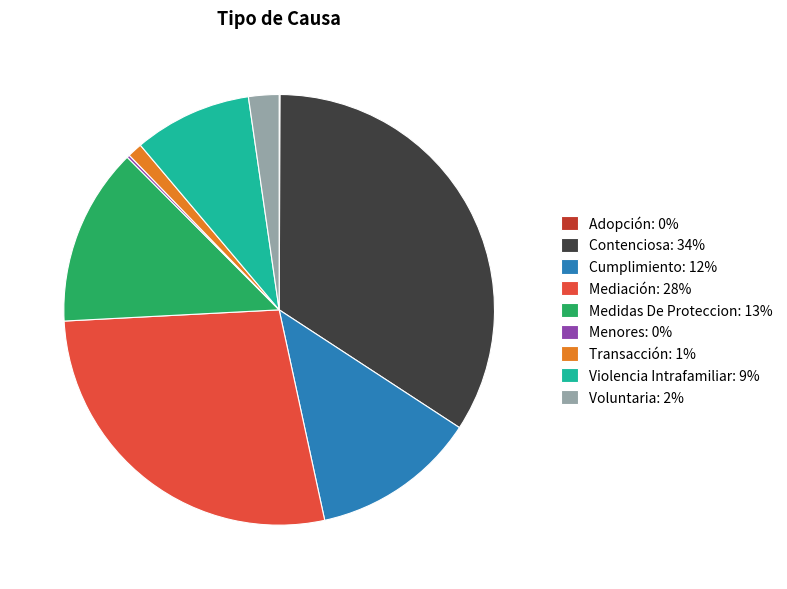

Which has a higher value, Violencia Intrafamiliar: 9% or Mediación: 28%?

Mediación: 28%